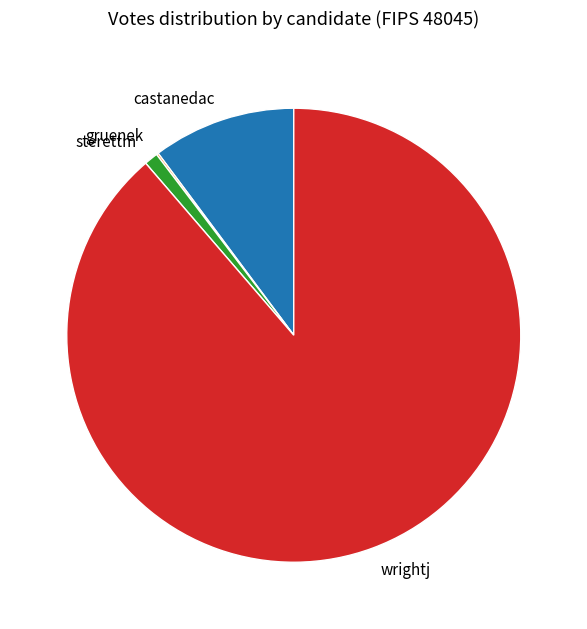

Which category accounts for the majority?

wrightj